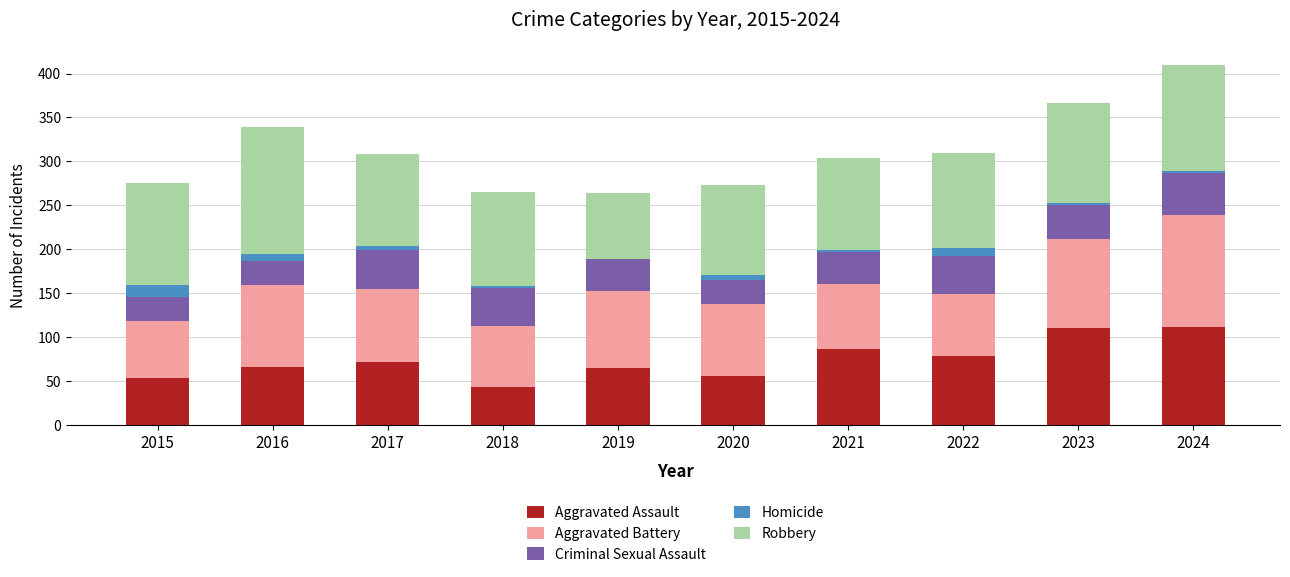

How many distinct data groups are displayed?

5